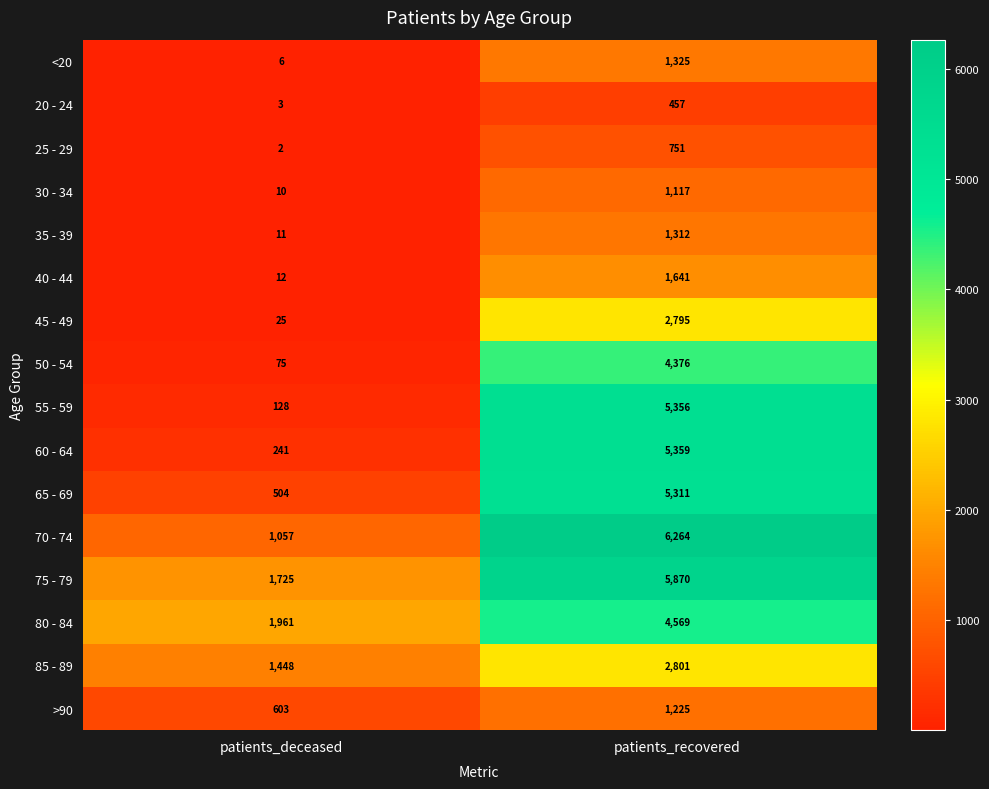

What is the approximate value of >90 at patients_deceased, to the nearest 10?

600